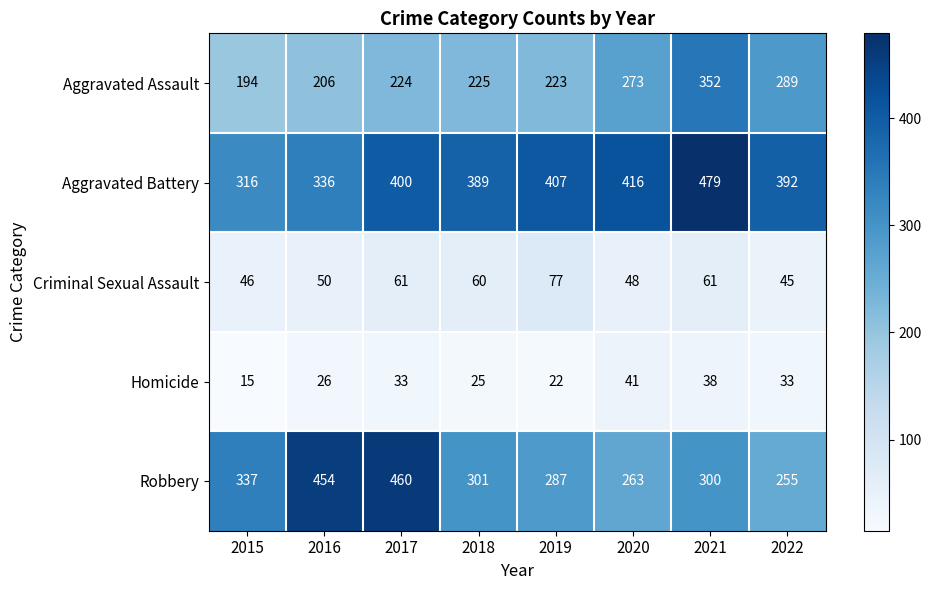

Is it true that Robbery equals 458 at 2022?

False